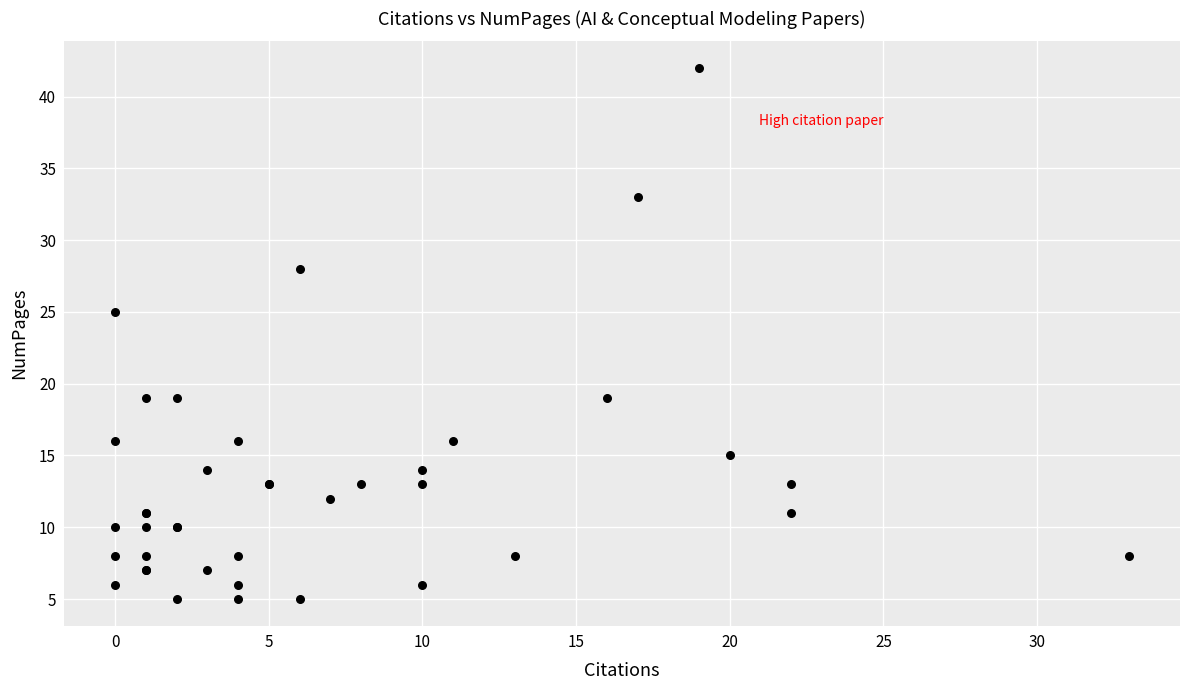

What Y value in the scatter plot is closest to 23?

25